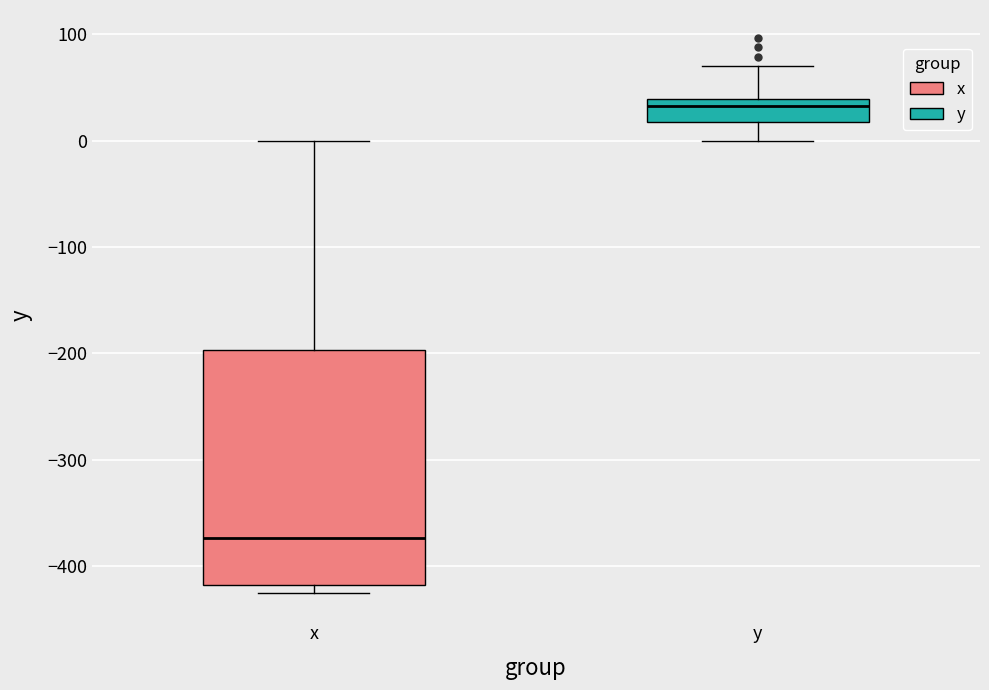

Reading left to right, transcribe this box plot: for each box, give where its median line is, the range the box spans, and where its two whiskers end, as read against the y-axis. The values are not printed on the chart, so give them approximately, as read against the axis.

x: median -370, box -420 to -200, whiskers -420 (just below the box's lower edge) to 0
y: median 30, box 20 to 40, whiskers 0 to 70